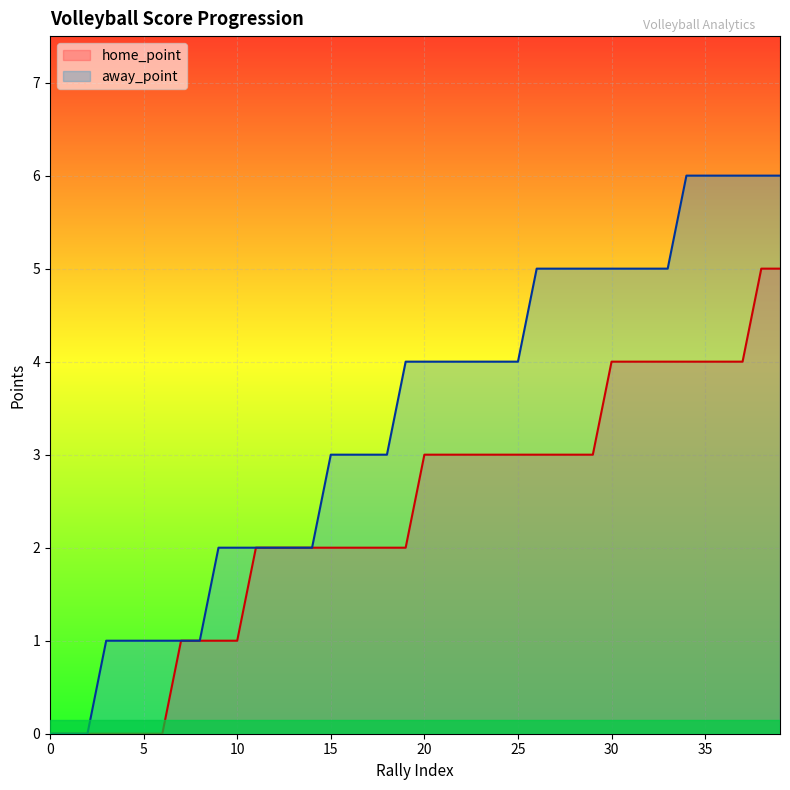

Rank the series by their maximum value, from lowest to highest.

home_point, away_point